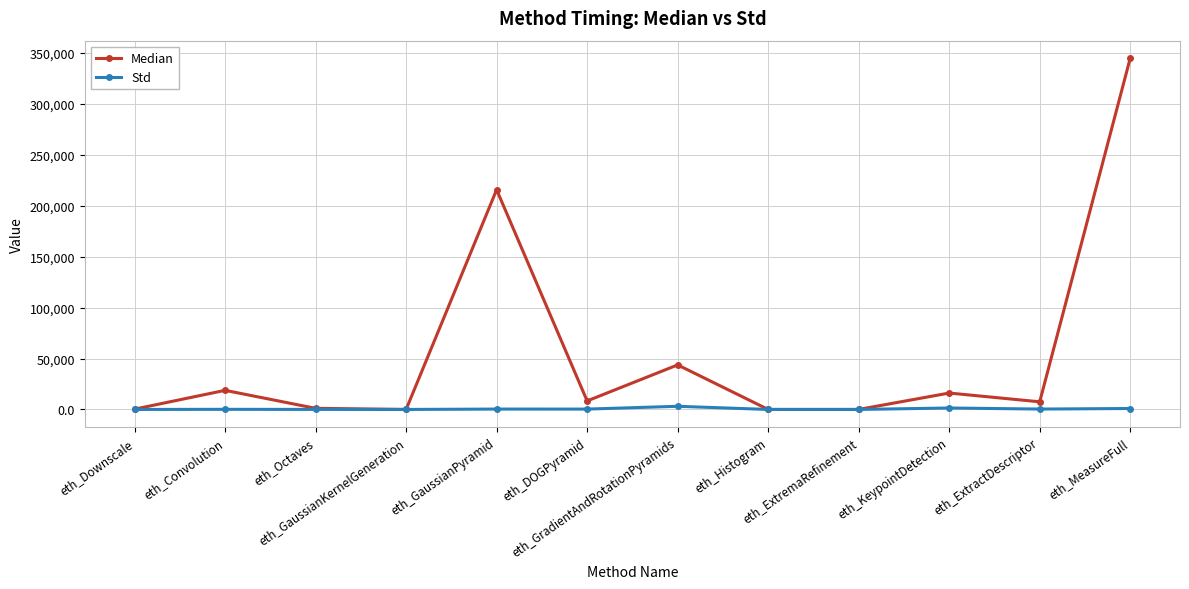

At which category does the chart reach its peak across all series?

eth_MeasureFull